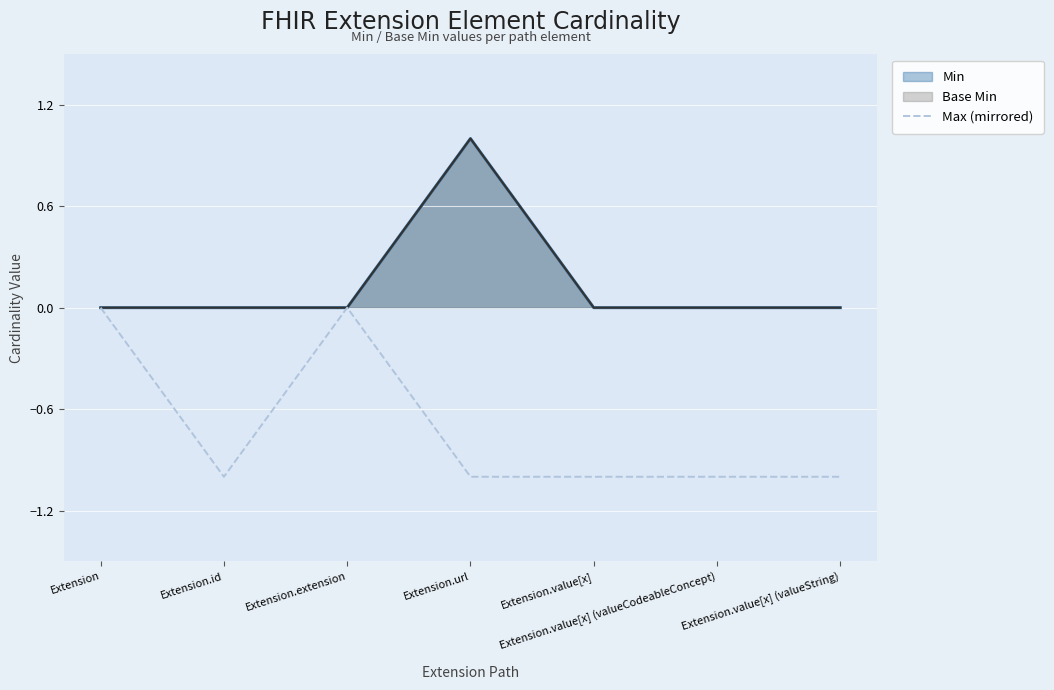

How many interior local valleys (lower than both neighbors) does the data have?

1